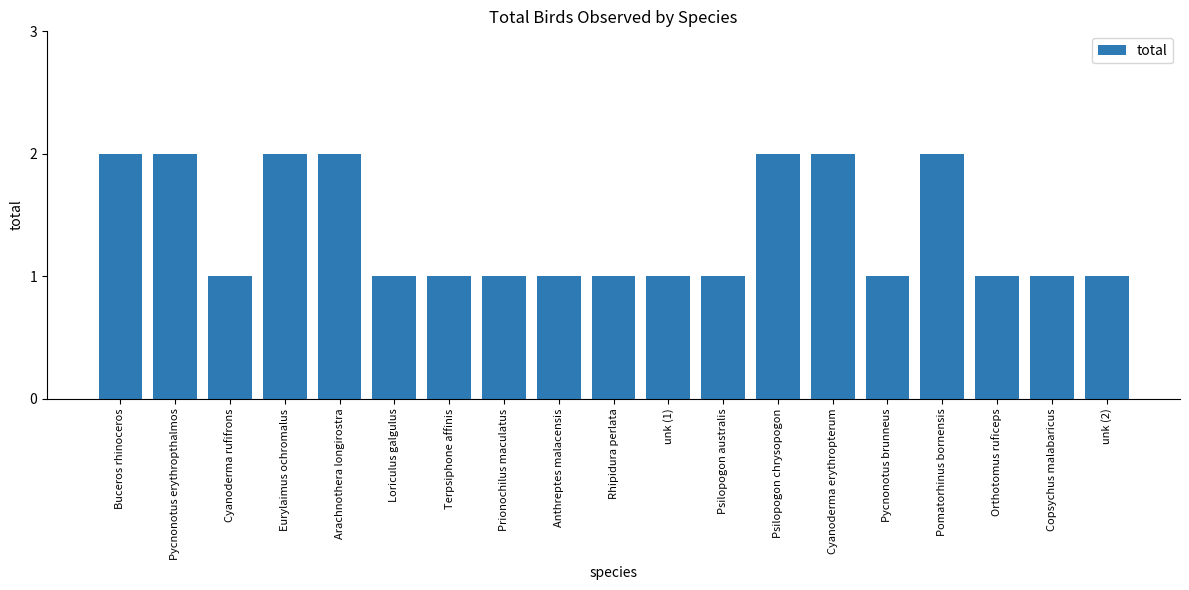

What is the sum of the values at Psilopogon chrysopogon and Terpsiphone affinis?

3